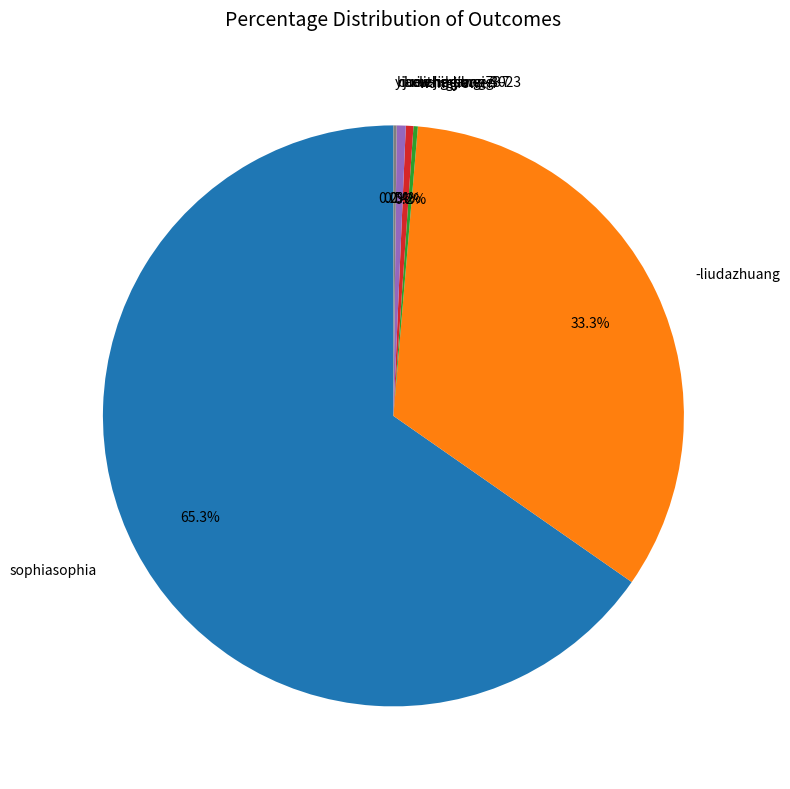

Between meng-lang-73-23 and -liudazhuang, which is larger?

-liudazhuang